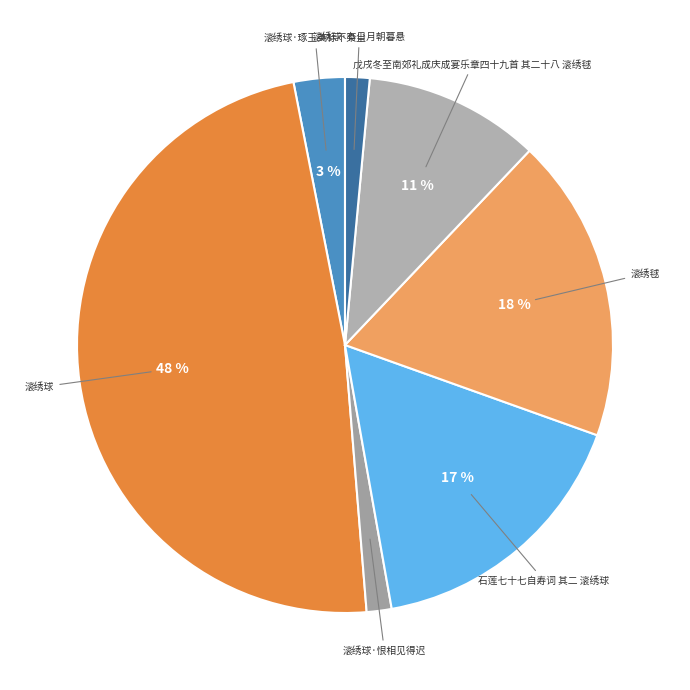

True or false: 滚绣球 accounts for 35% of the total.

False